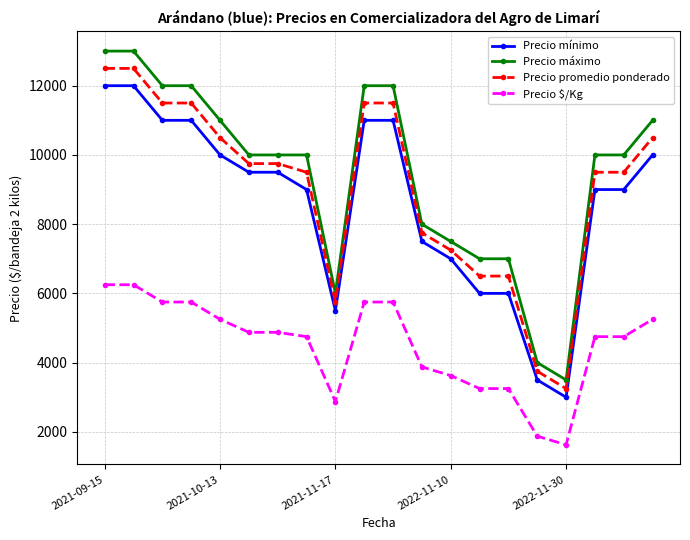

True or false: Precio $/Kg and Precio promedio ponderado cross at least once.

False